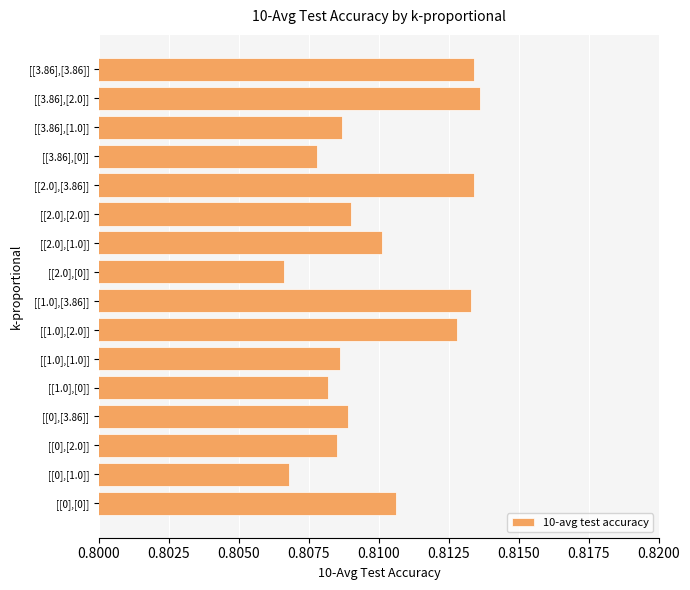

True or false: the data shows 1.2 at [[0],[1.0]].

False